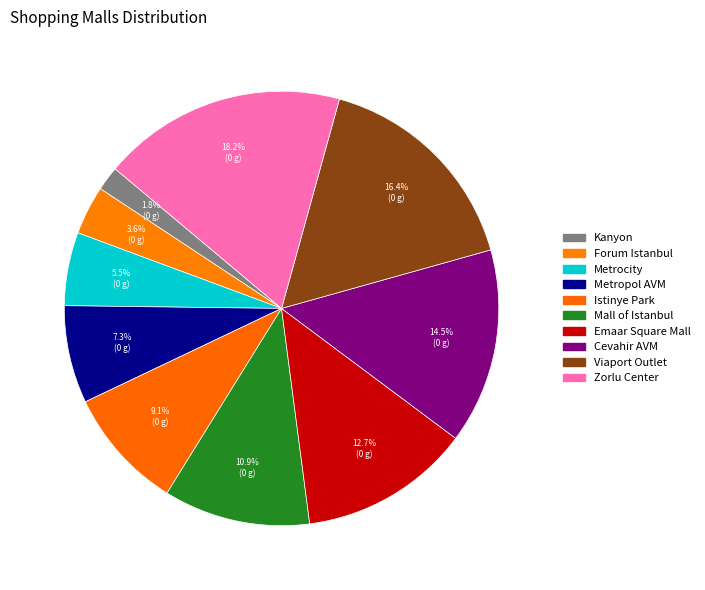

Combined, do Mall of Istanbul and Istinye Park account for over 50%?

No